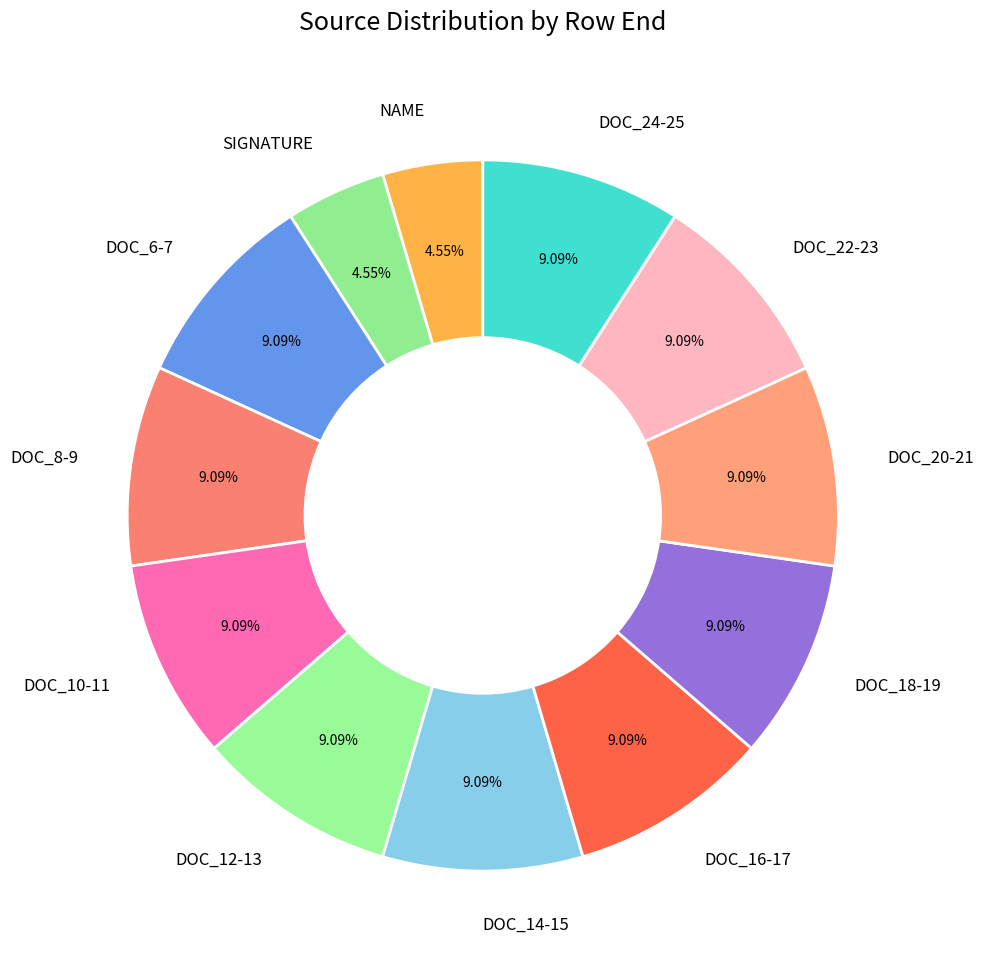

What is the ratio of the value at DOC_12-13 to the value at NAME?

2.0